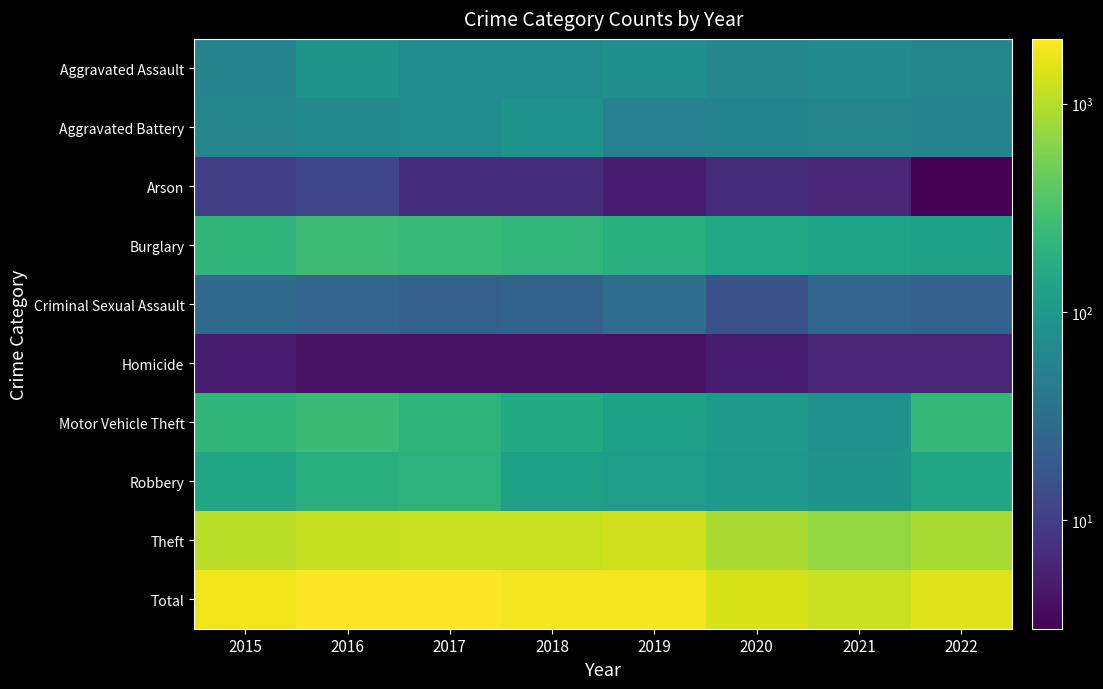

At which category is the sum across all series the highest?

2016